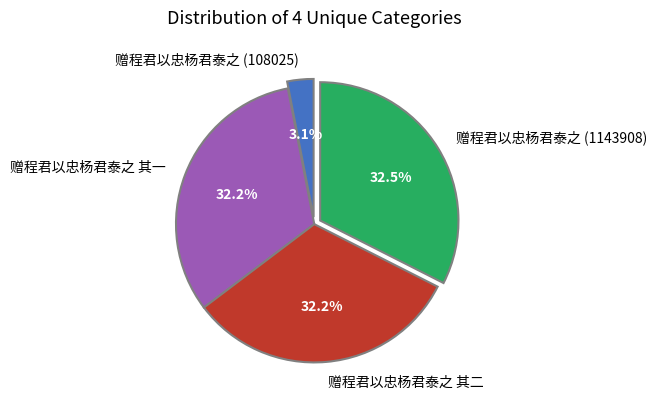

To the nearest percent, what is the combined percentage of 赠程君以忠杨君泰之 (108025) and 赠程君以忠杨君泰之 其二?

35%